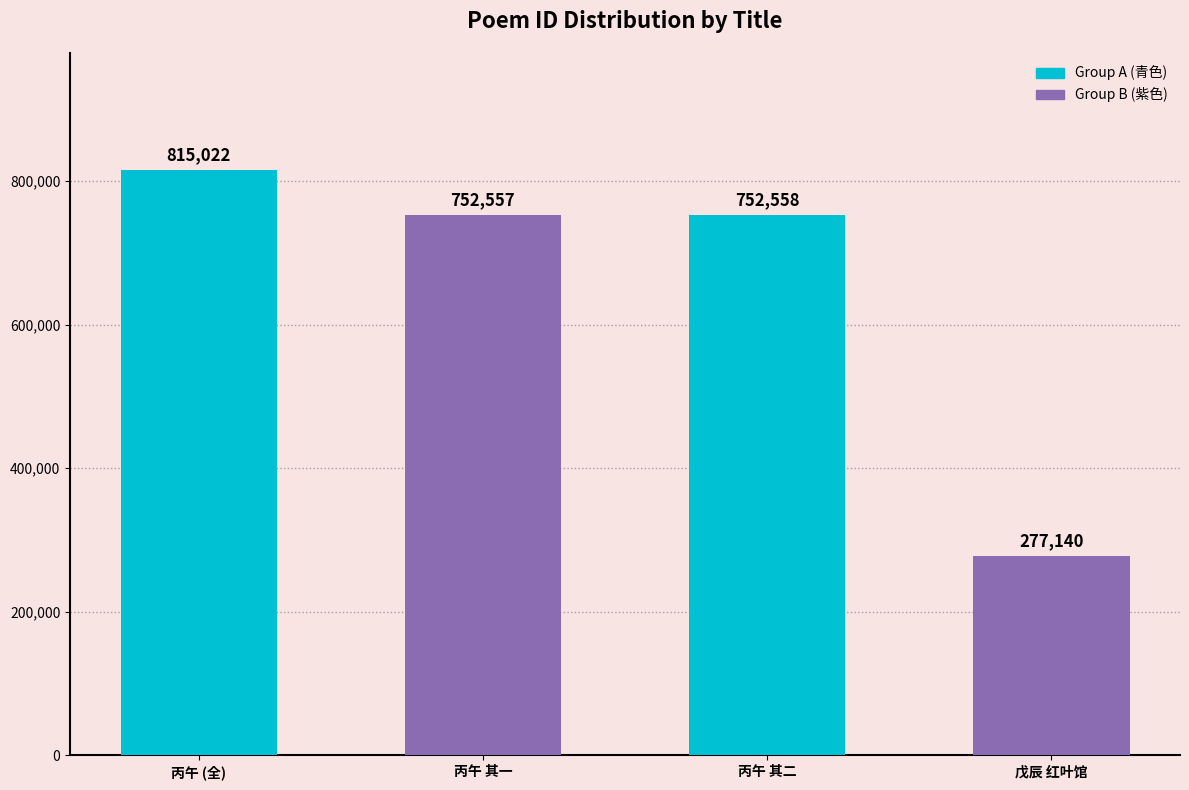

Reading left to right, extract all data points from this chart.

815022	752557	752558	277140